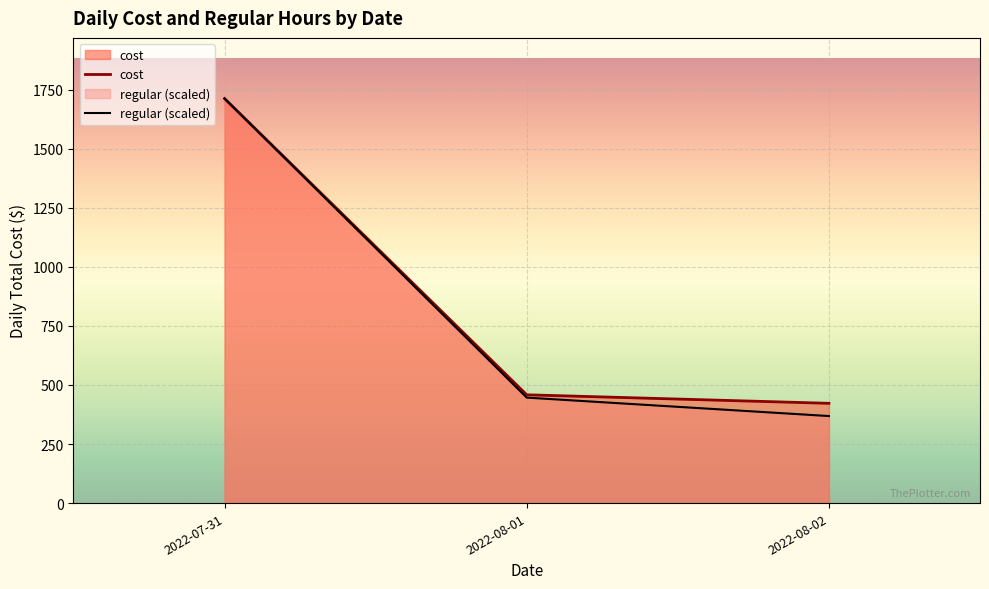

What is the difference between the maximum and minimum values in the regular (scaled) series?

1344.0